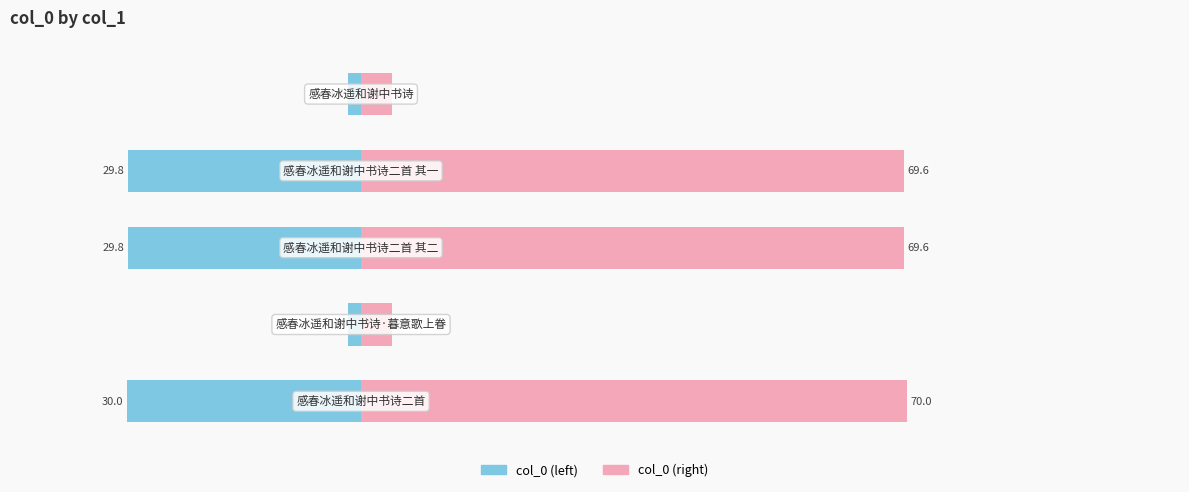

What is the difference between the highest and lowest values at 20?

5.6